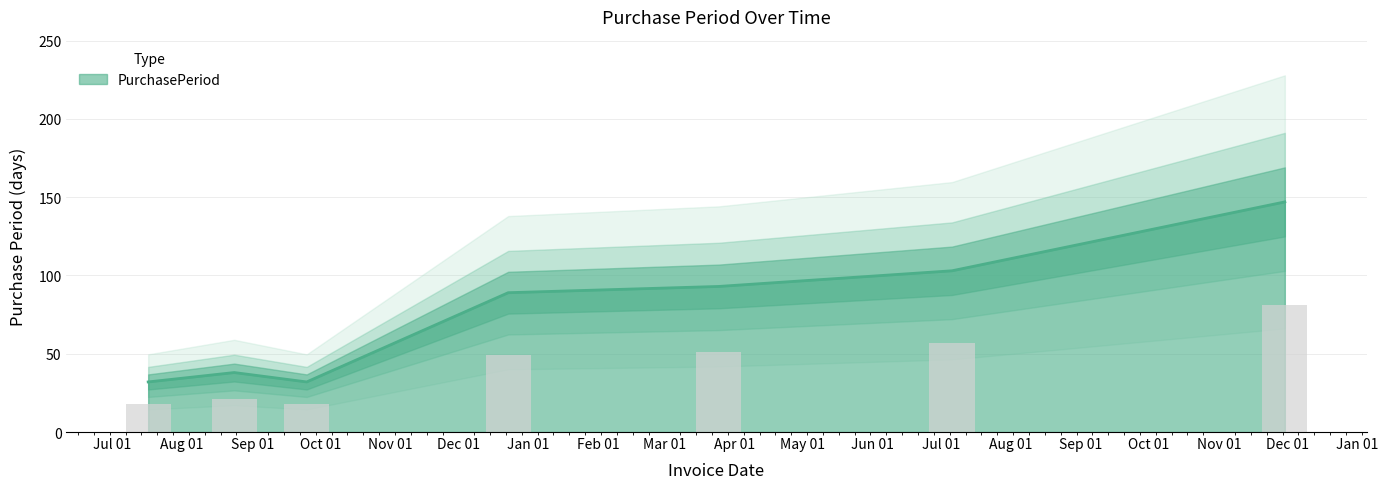

Reading left to right, extract all data points from this chart.

32	38	32	89	93	103	147